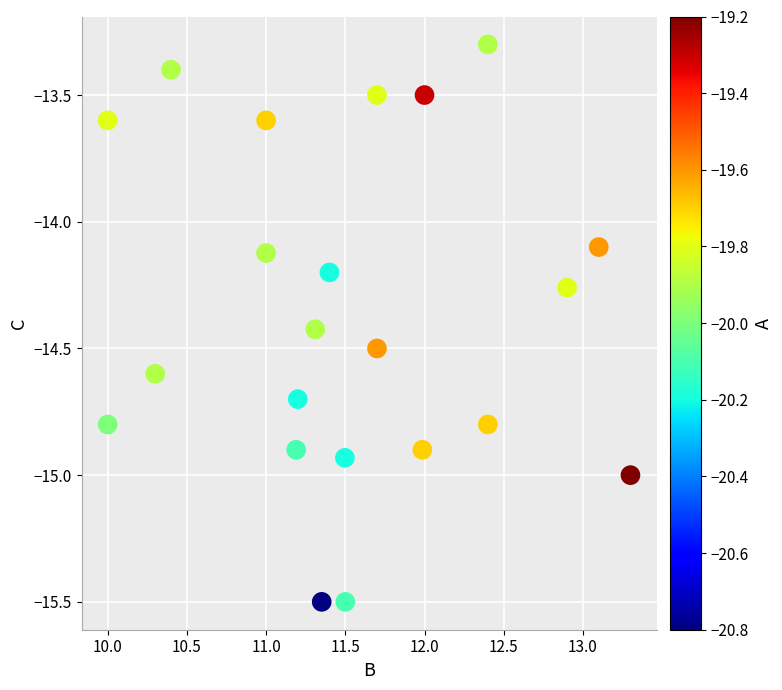

What is the range of Y values (max minus min)?

2.2